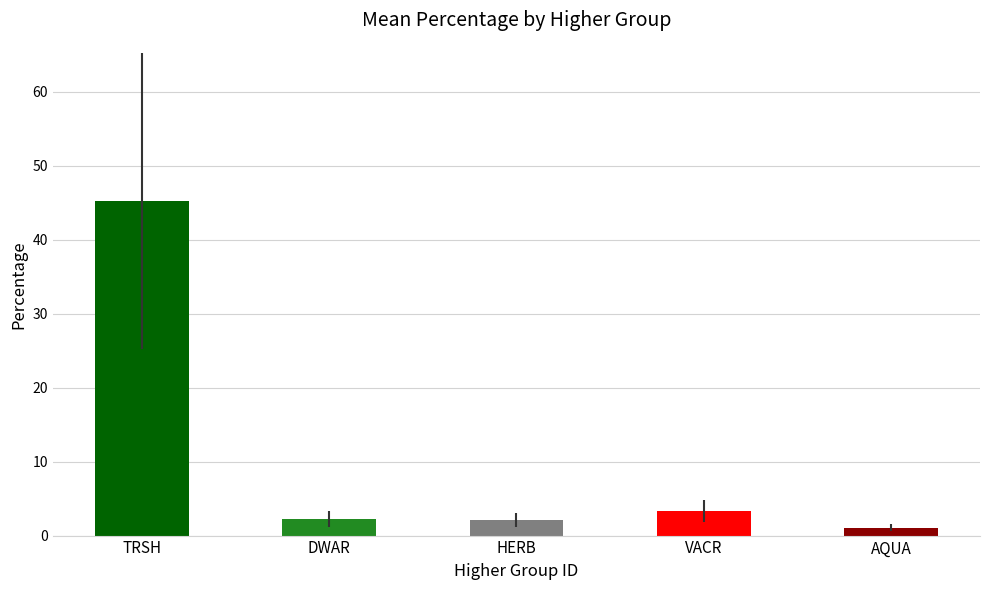

What is the difference between the maximum and second lowest values?

43.1